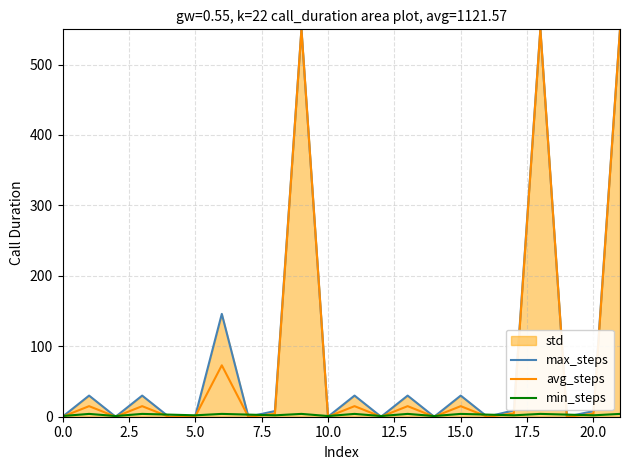

How many intersections are there between min_steps and avg_steps?

17